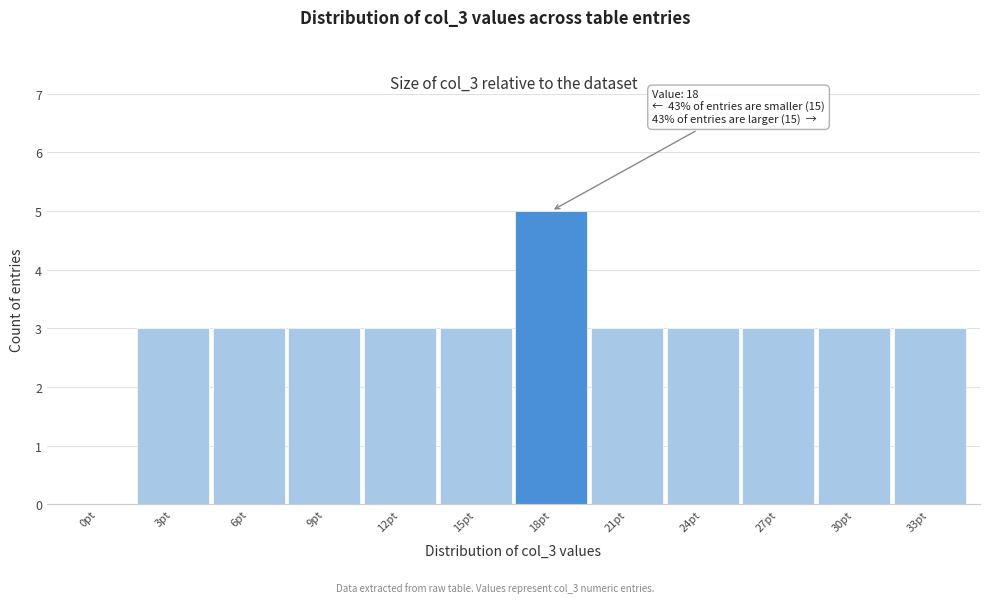

Reading left to right, list all the values displayed in this chart.

0pt=0	3pt=3	6pt=3	9pt=3	12pt=3	15pt=3	18pt=5	21pt=3	24pt=3	27pt=3	30pt=3	33pt=3